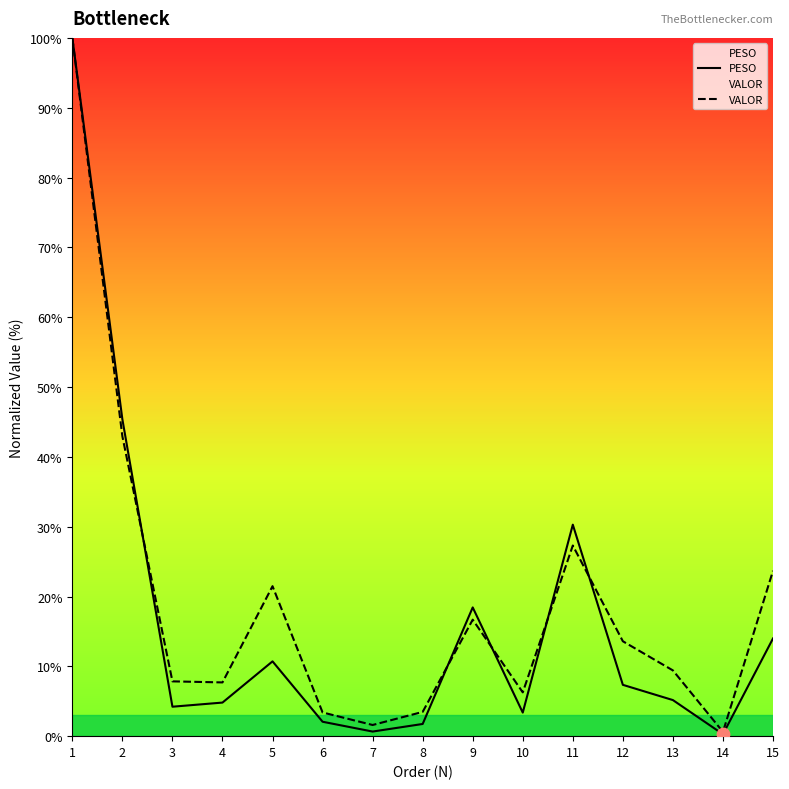

At which category is the sum across all series the highest?

1